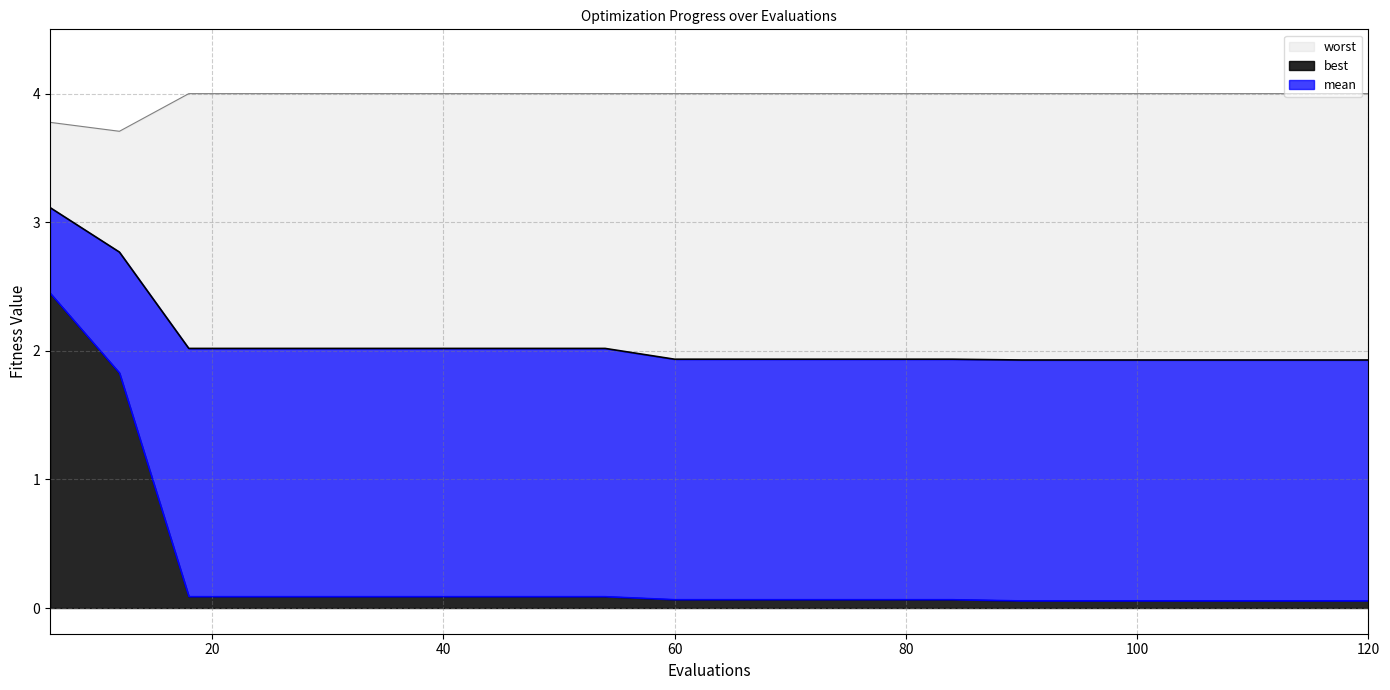

List the series in order of their overall mean, lowest first.

best, mean, worst